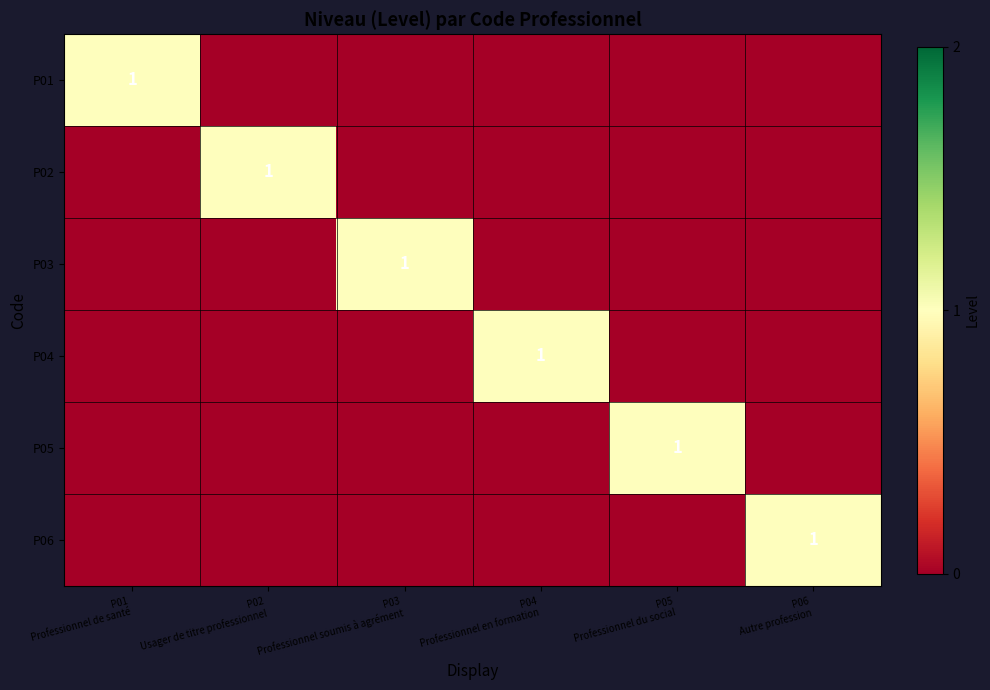

True or false: P04 has a value of 1 at P02 Usager de titre professionnel.

False